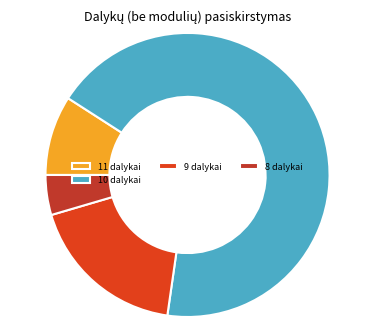

How many segments does this pie chart have?

4